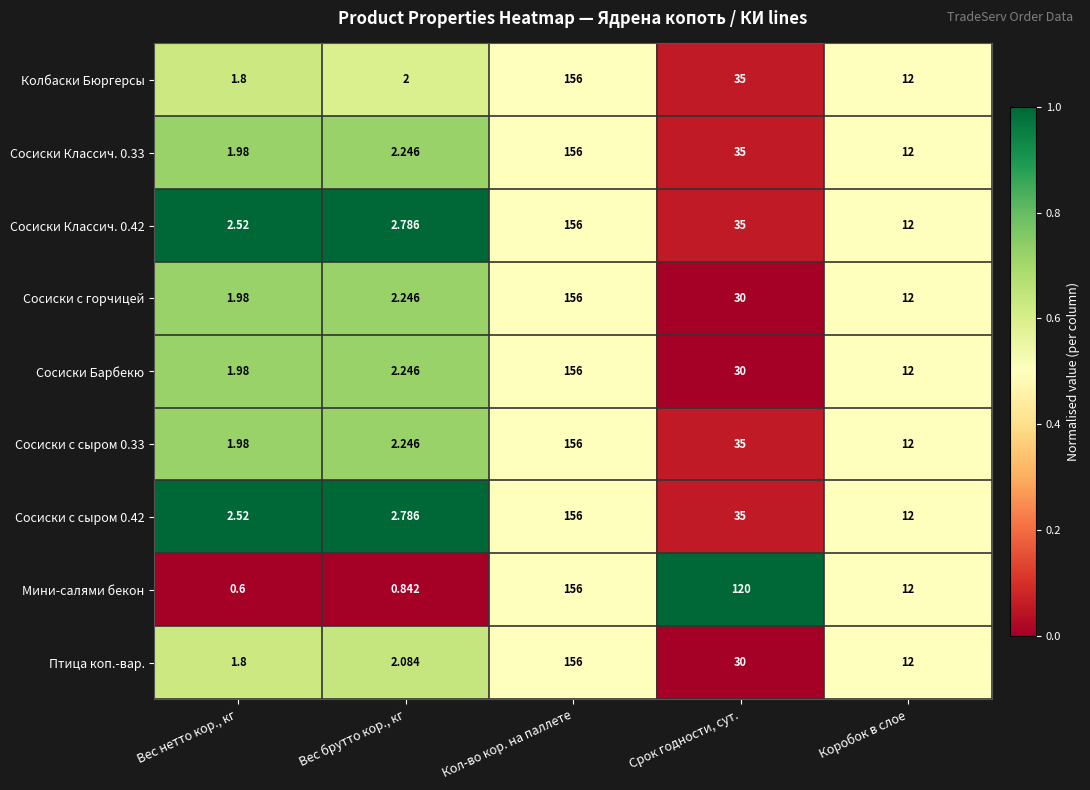

Which series has the largest range (max minus min)?

Мини-салями бекон